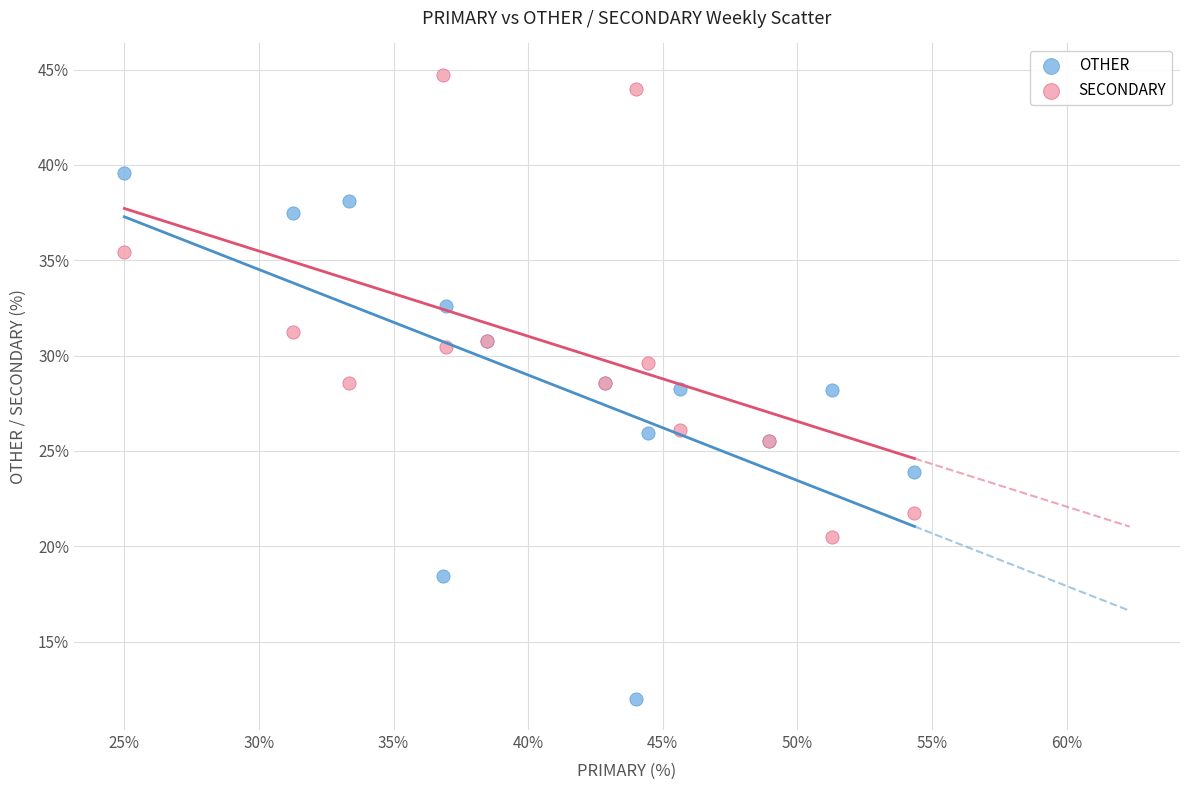

Which series reaches the minimum Y coordinate?

OTHER